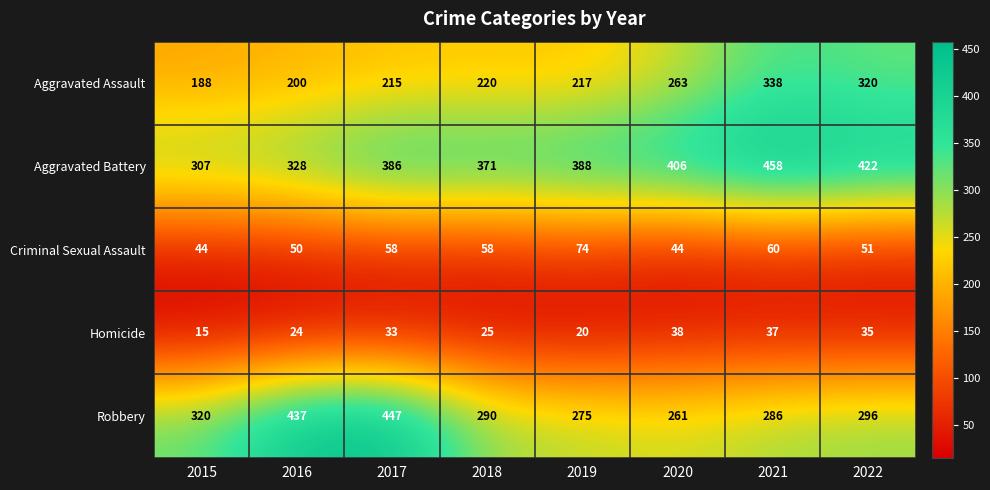

Where is Robbery nearest to the value 354?

2015